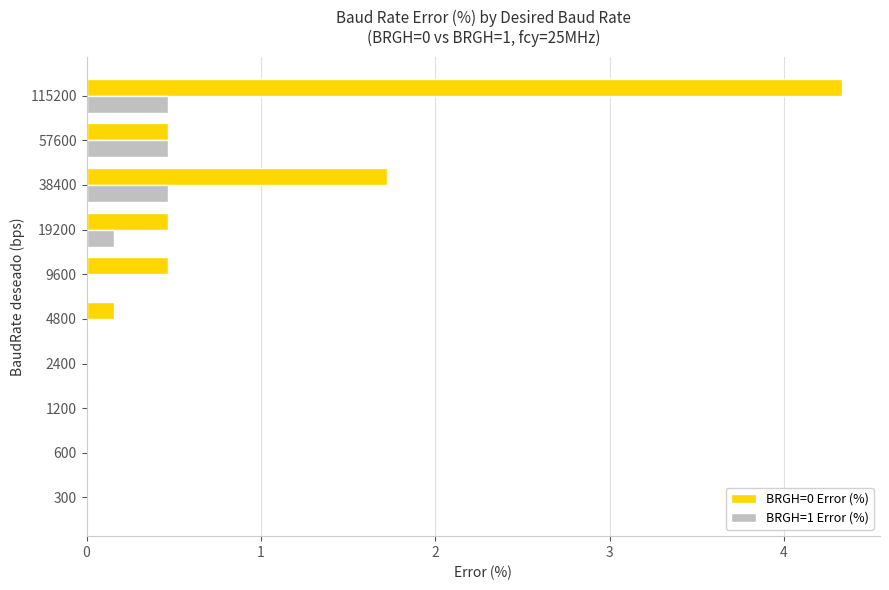

What is the sum of all BRGH=0 Error (%) values?

7.7